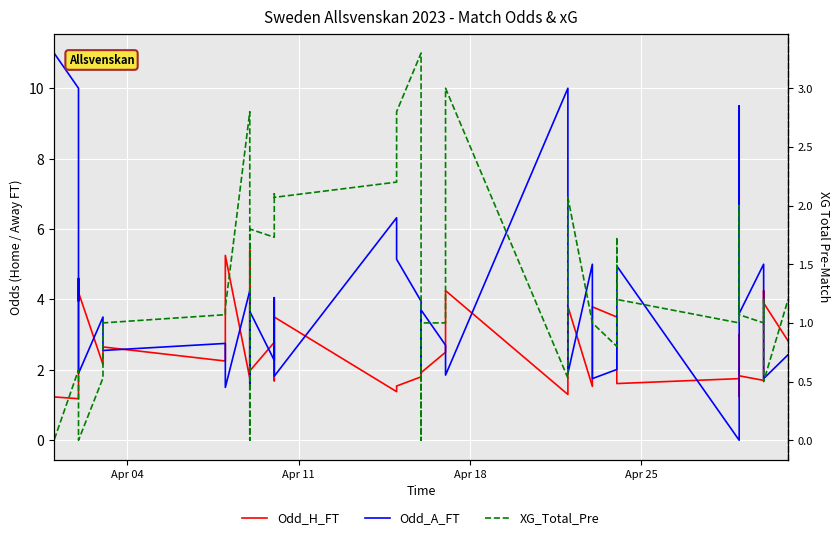

How many lines are shown in the chart?

3